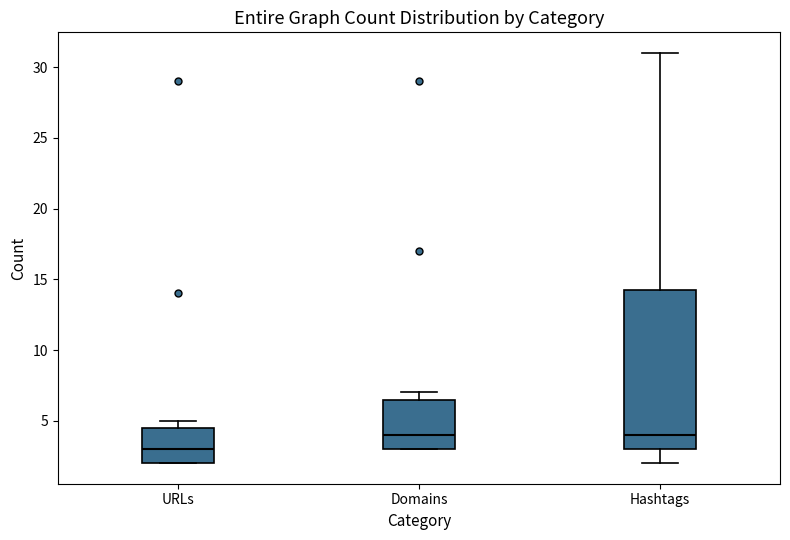

Reading left to right, read every box against the y-axis: the position of its median line, the range the box covers, and the ends of its whiskers. The values are not printed on the chart, so give them approximately, as read against the axis.

URLs: median 3.0, box 2.0 to 4.5, whiskers 2.0 to 5.0
Domains: median 4.0, box 3.0 to 6.5, whiskers 3.0 to 7.0
Hashtags: median 4.0, box 3.0 to 14.5, whiskers 2.0 to 31.0